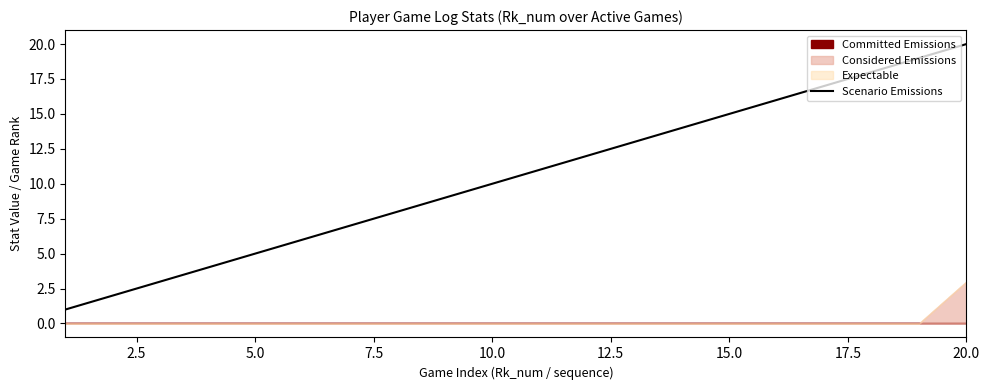

How many data points are less than 11?

10